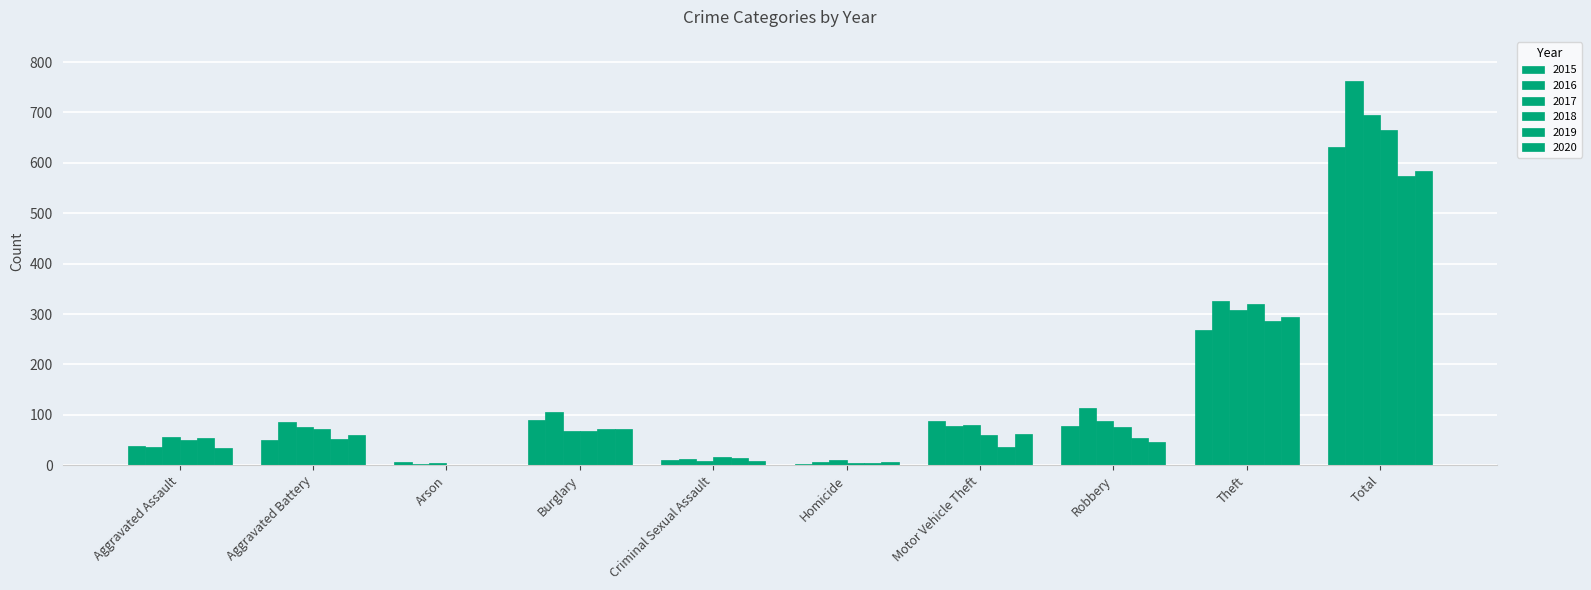

How many data points does each series have?

10